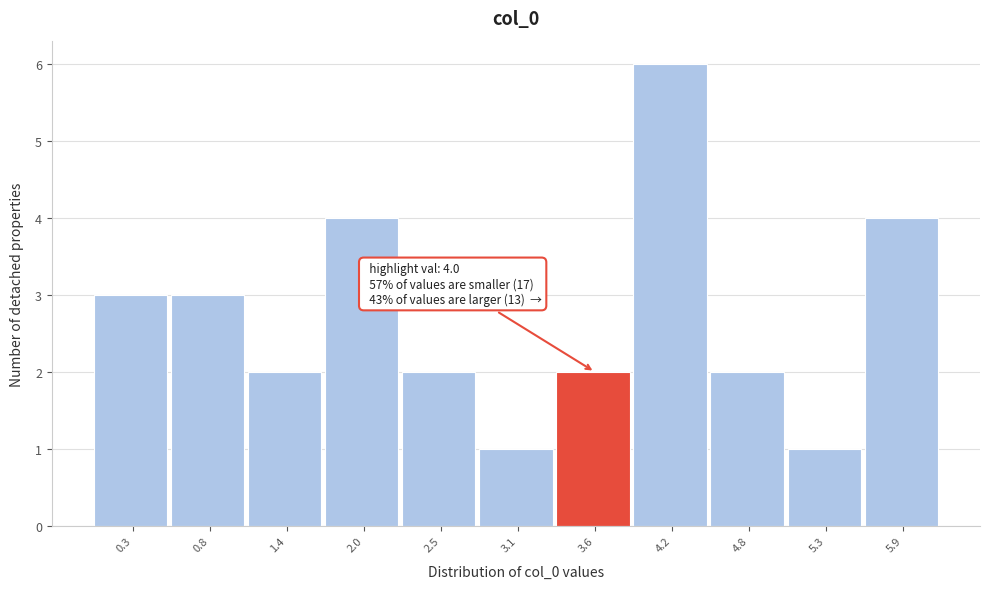

Reading left to right, transcribe all the data shown in this chart.

3	3	2	4	2	1	2	6	2	1	4